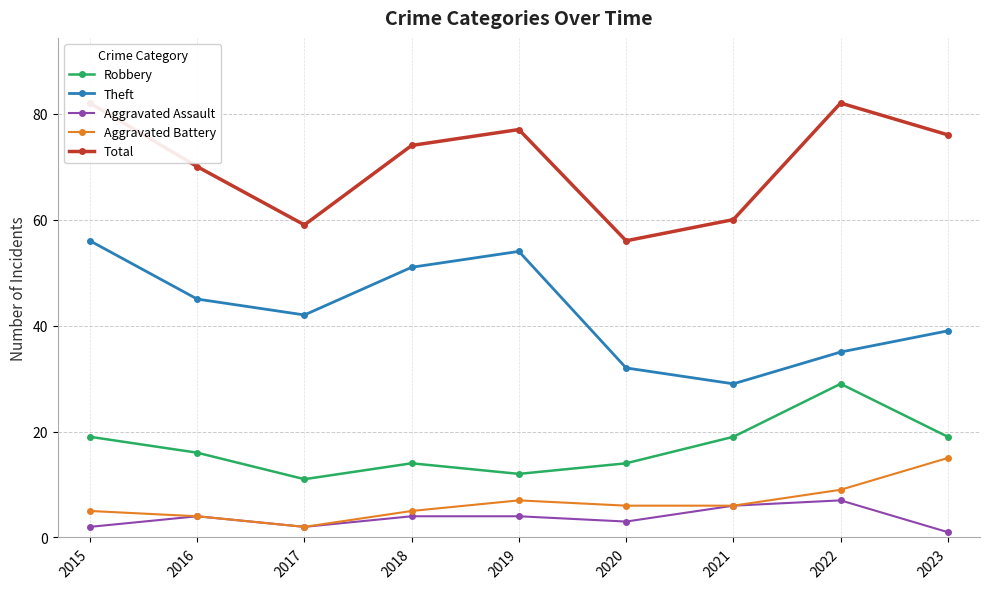

True or false: Theft and Total intersect in this chart.

False